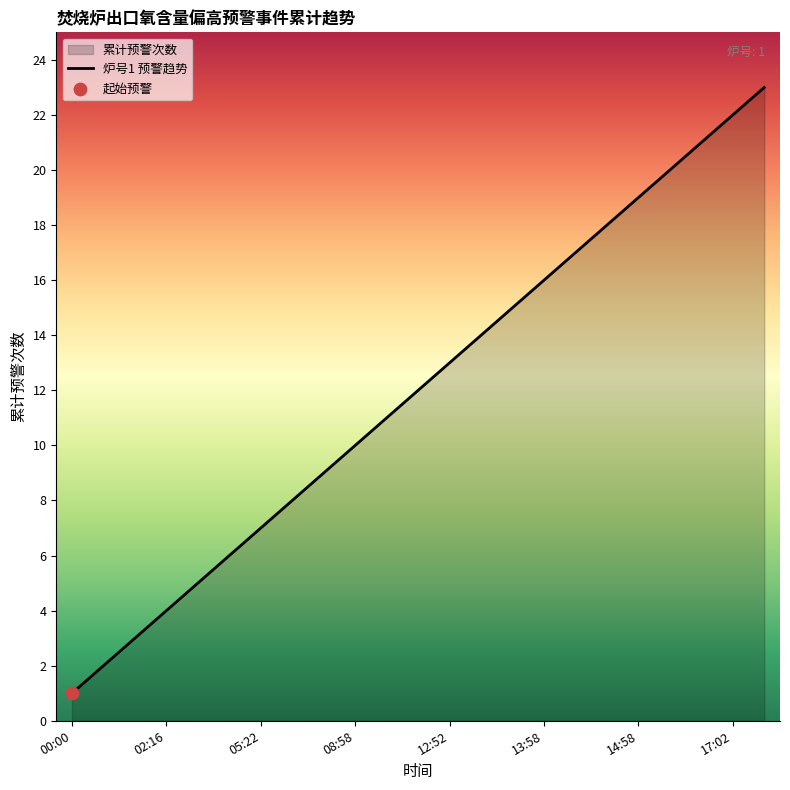

Which label corresponds to the smallest value in the chart?

00:00